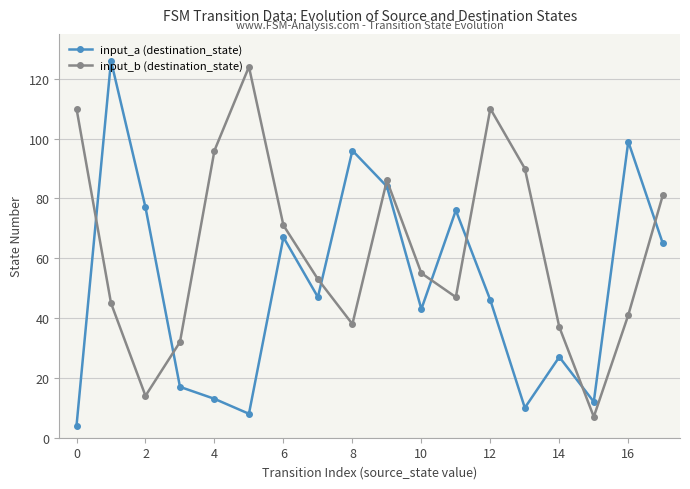

Is it true that input_b (destination_state) equals 47 at 11?

True